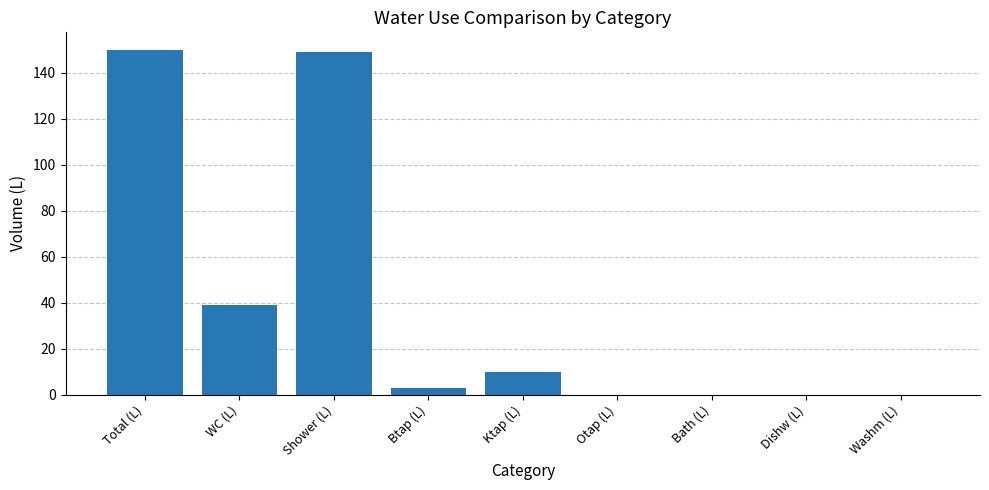

What is the change in value from Total (L) to WC (L)?

-111